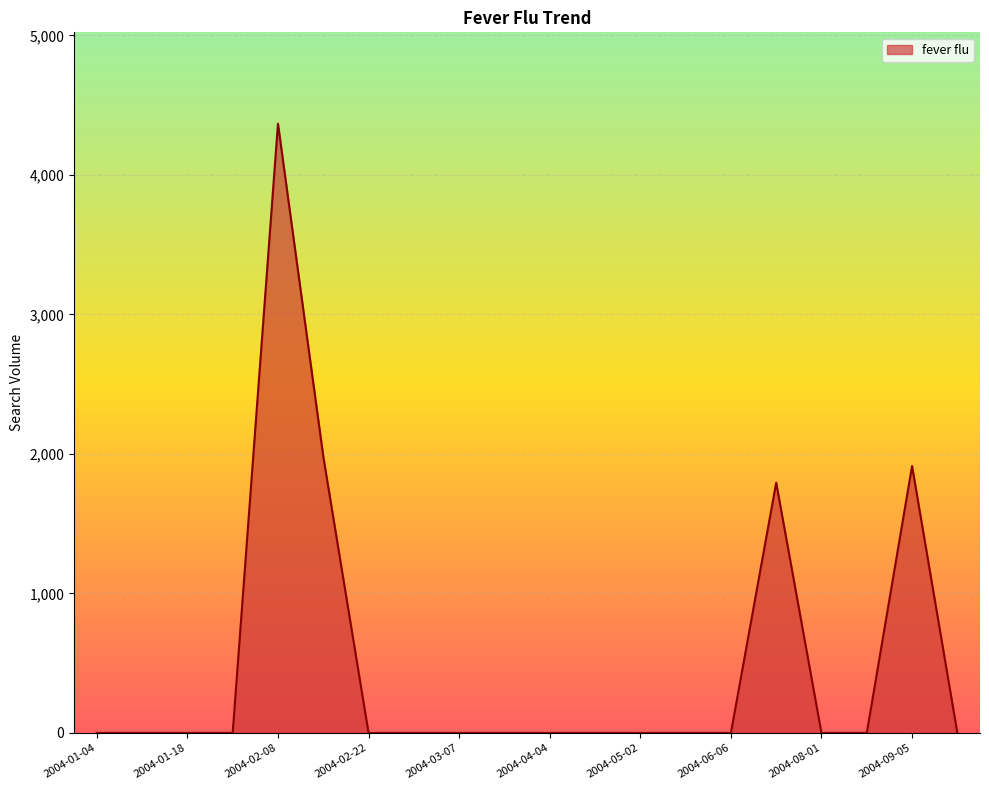

Reading left to right, extract all data points from this chart.

0.0	0.0	0.0	0.0	4366.8	1982.7	0.0	0.0	0.0	0.0	0.0	0.0	0.0	0.0	0.0	1793.7	0.0	0.0	1913.1	0.0